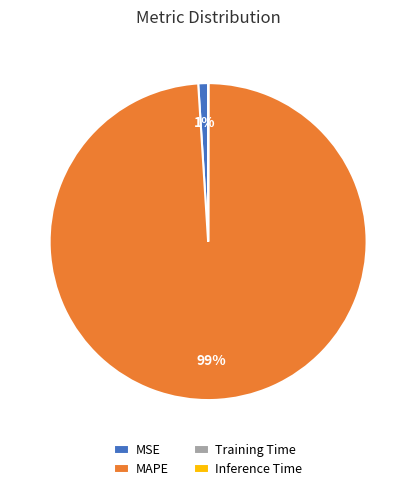

Is there a majority slice in this chart?

Yes